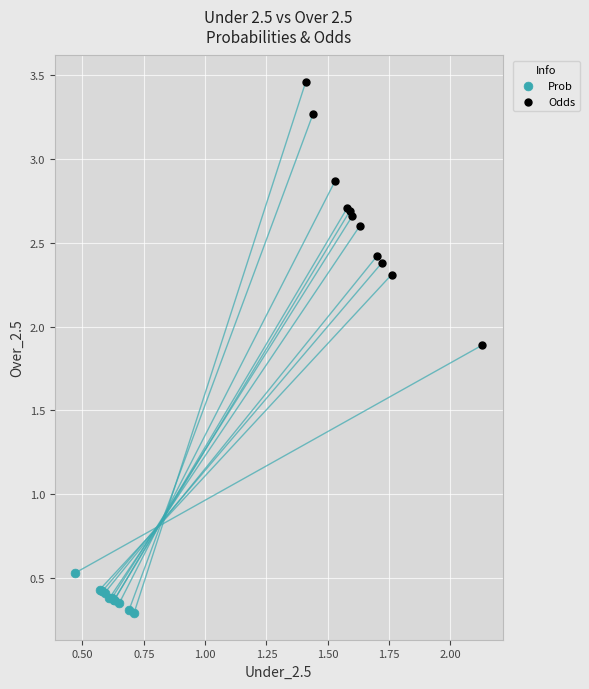

Which series reaches the minimum Y coordinate?

Prob